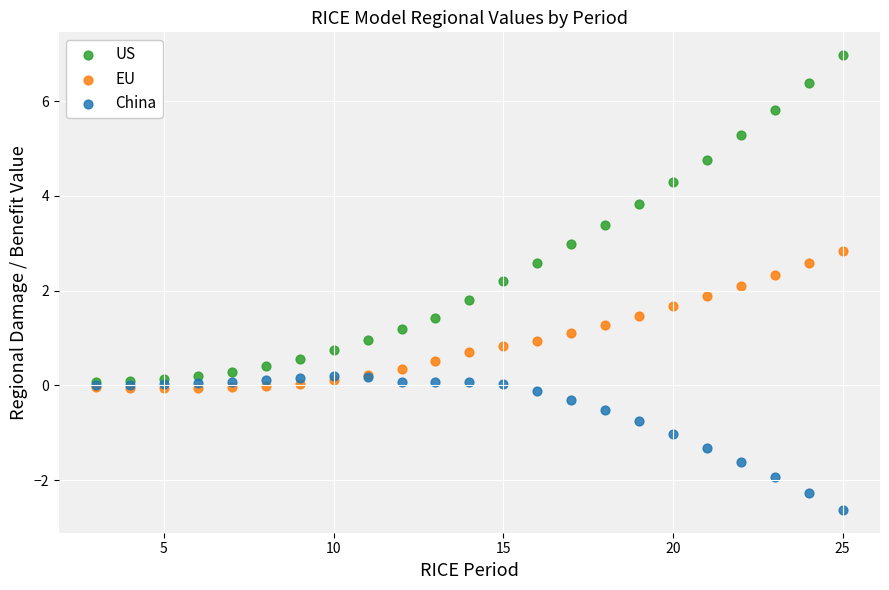

What are all the series names shown in the legend?

US, EU, China